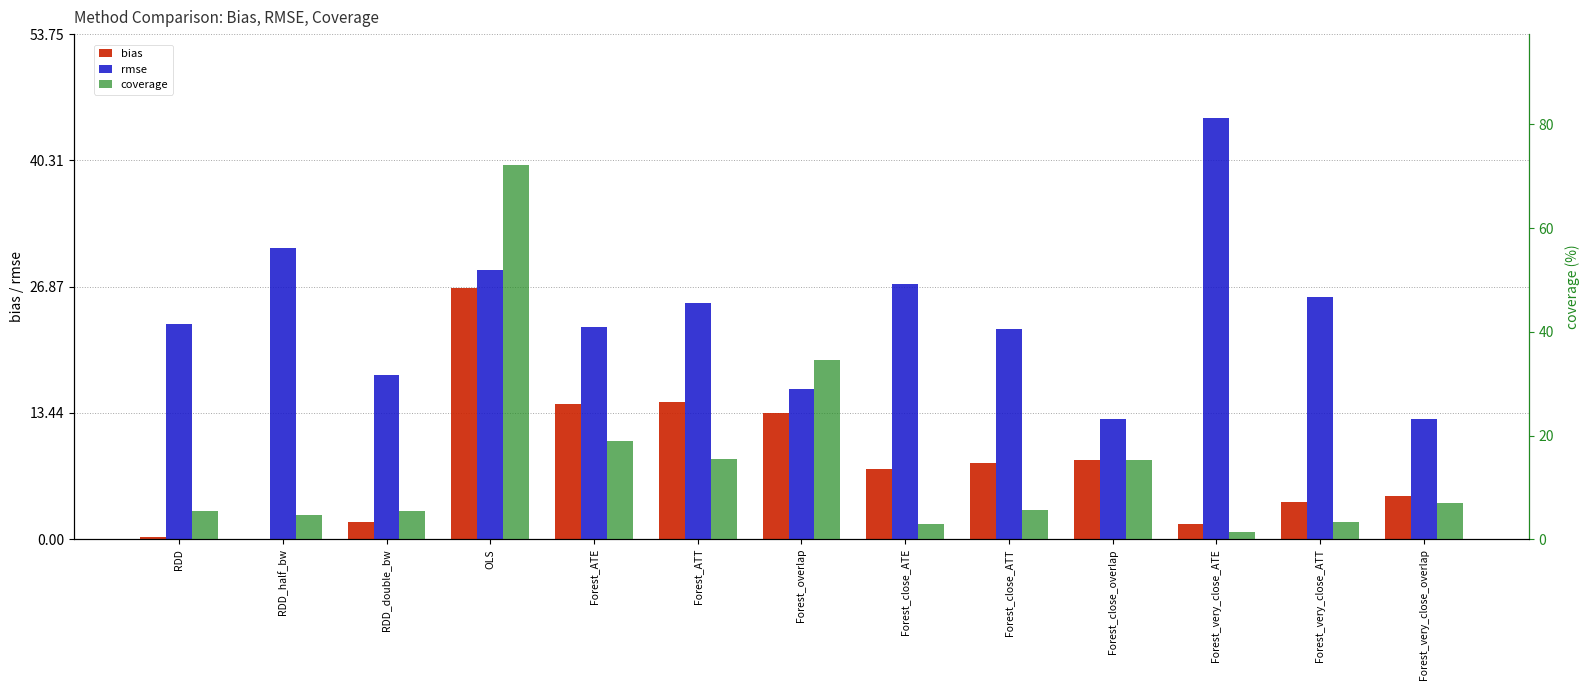

The rmse series shows 25.1 at Forest_ATT. True or false?

True